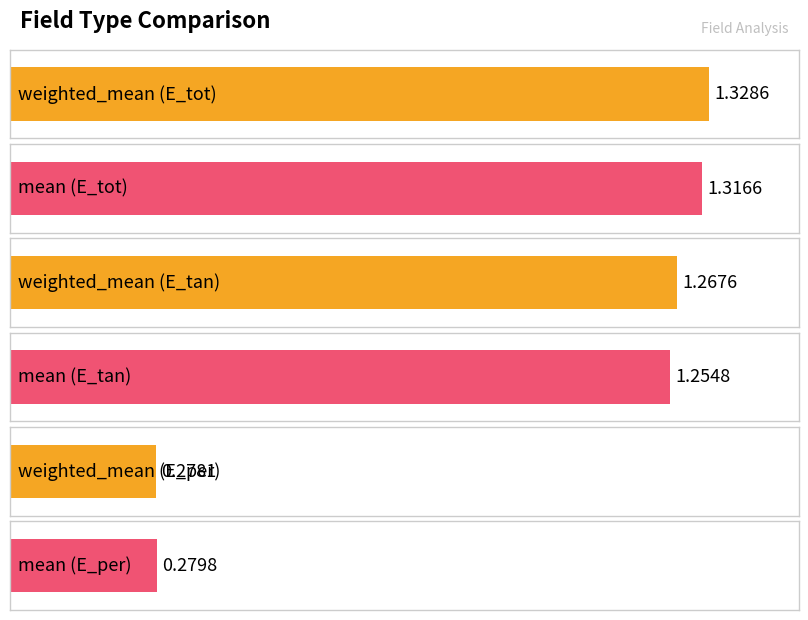

Is the value of weighted_mean at E_per greater than the value of mean at E_per?

No